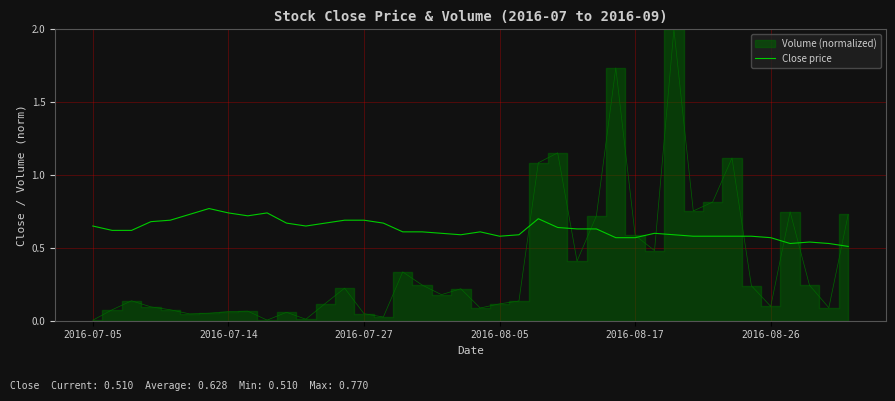

What position from the right is 36?

4